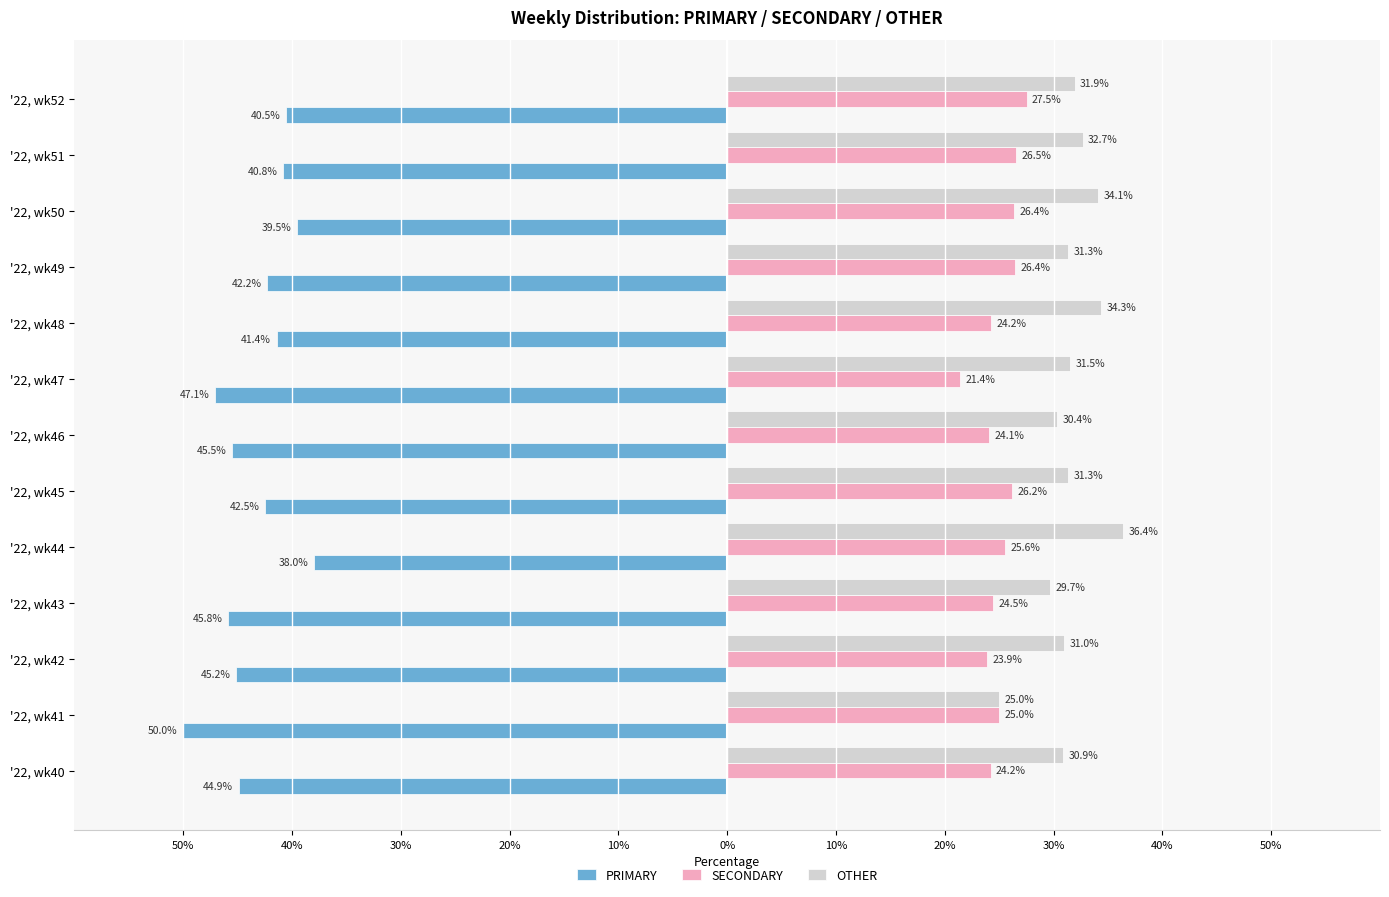

What are all the series names shown in the legend?

PRIMARY, SECONDARY, OTHER